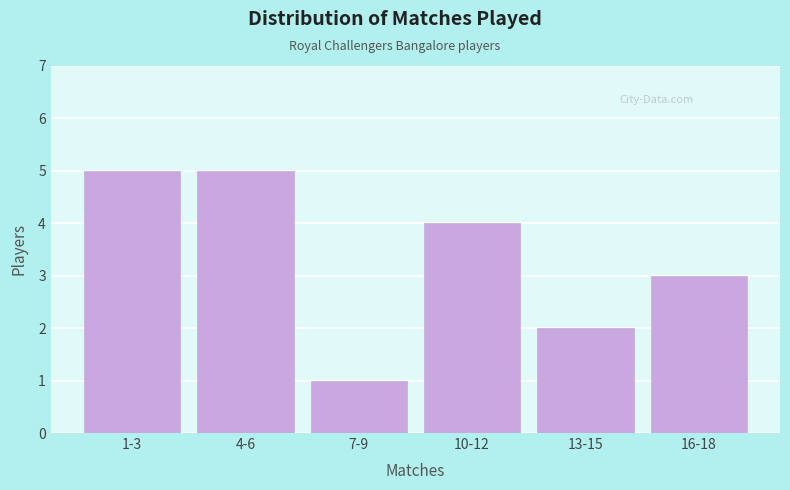

Reading left to right, what are all the values shown in this chart?

1-3=5	4-6=5	7-9=1	10-12=4	13-15=2	16-18=3